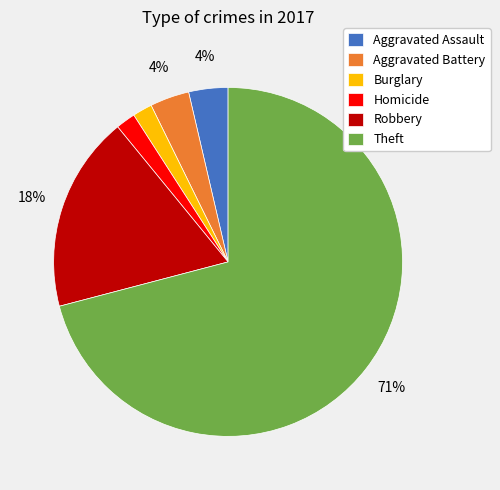

To the nearest percent, what portion does Homicide represent?

2%